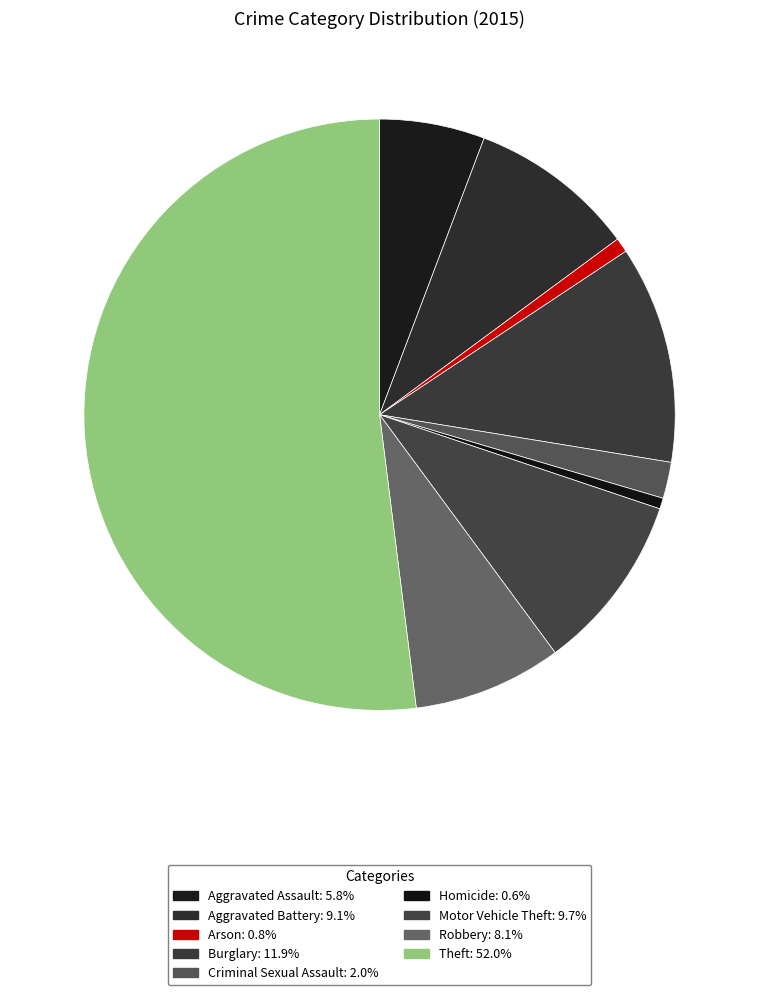

Do Aggravated Battery and Theft together represent more than half of the pie?

Yes